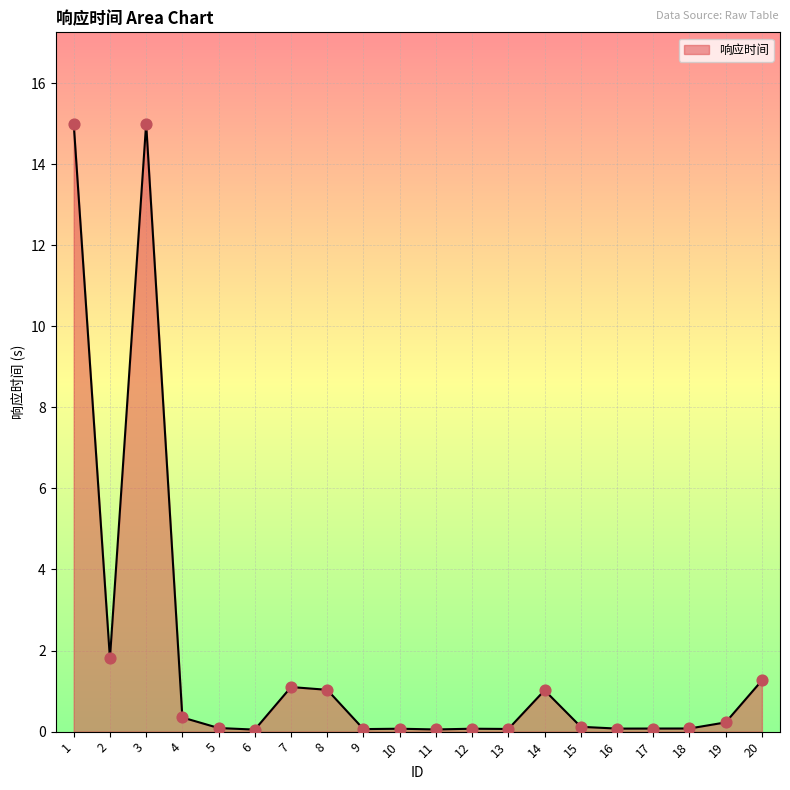

Between 20 and 12, which is larger?

20